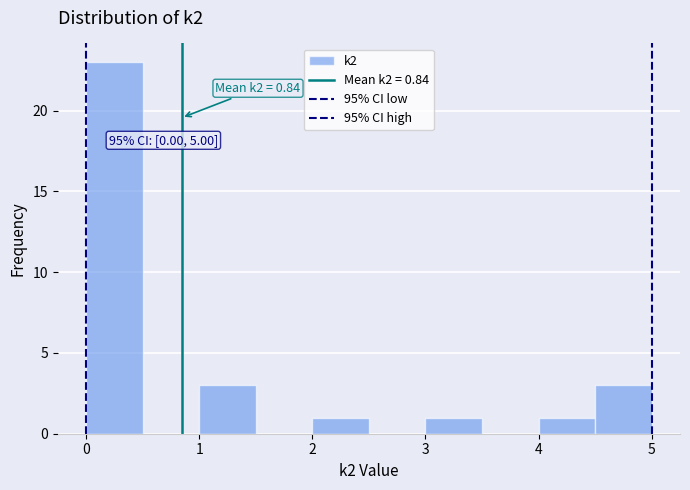

Which range on the x-axis has the tallest bar?

0.0 to 0.5